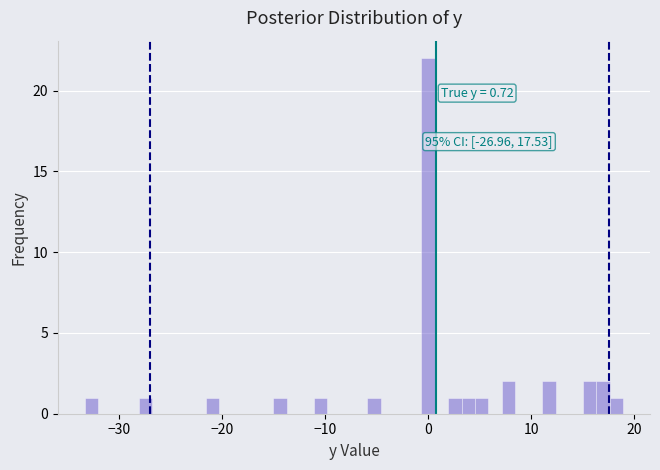

Read against the x-axis, roughly where is the centre of the tallest bar?

0